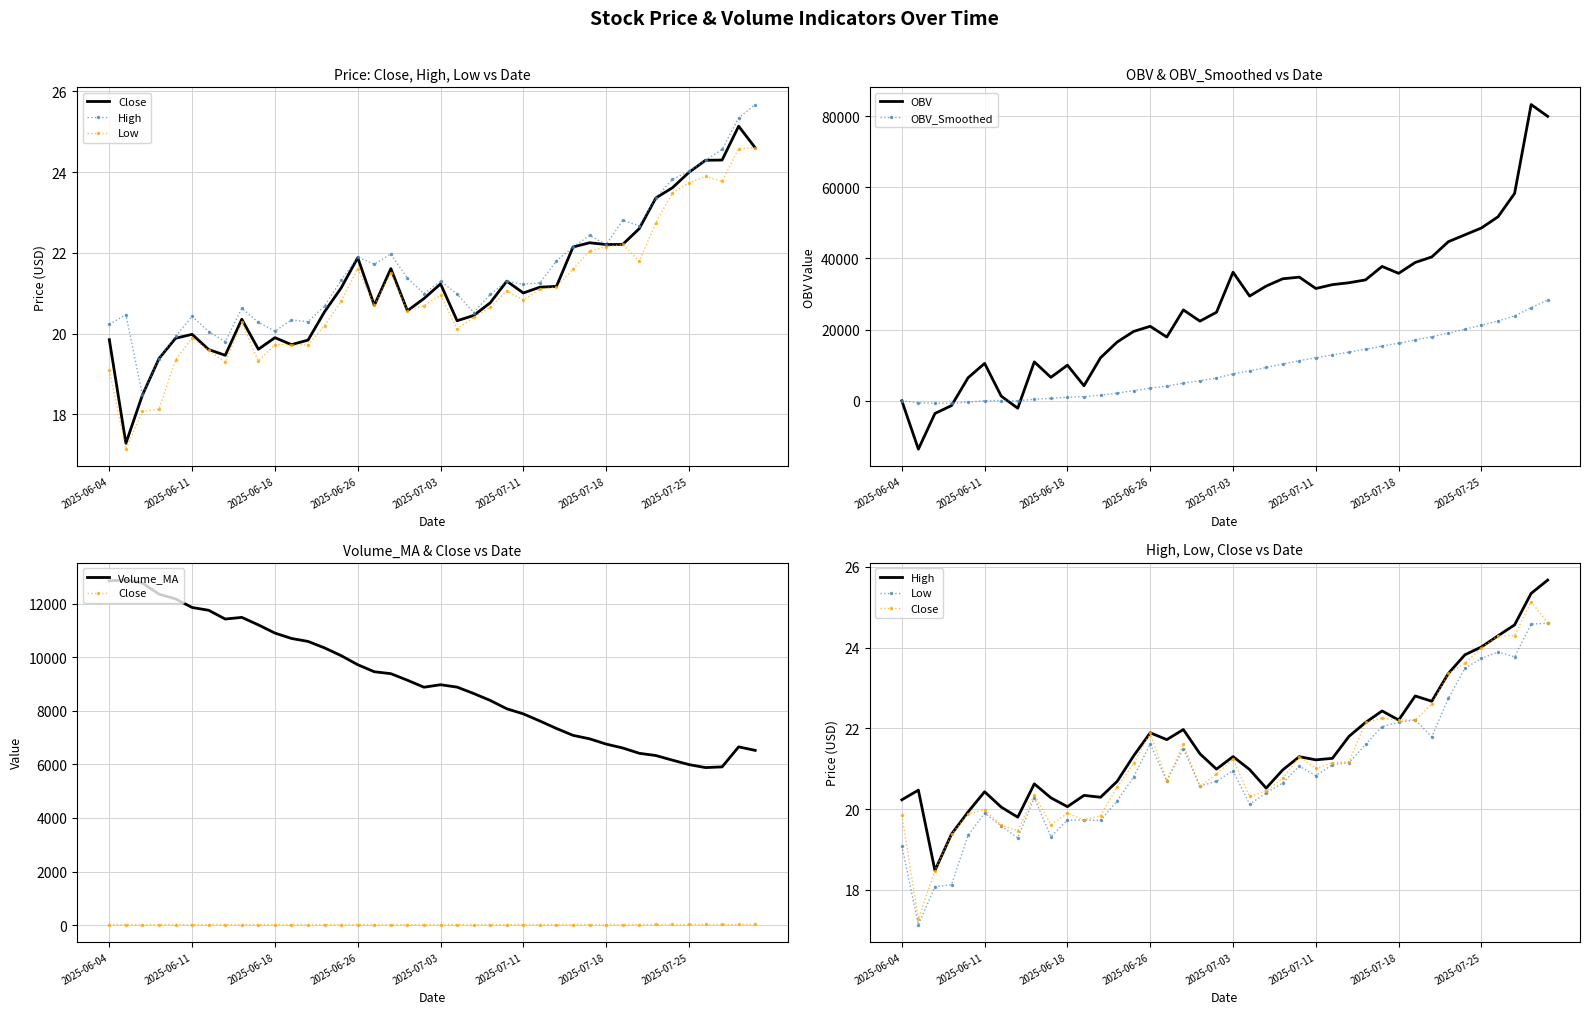

What is the minimum value for OBV?

-13582.0